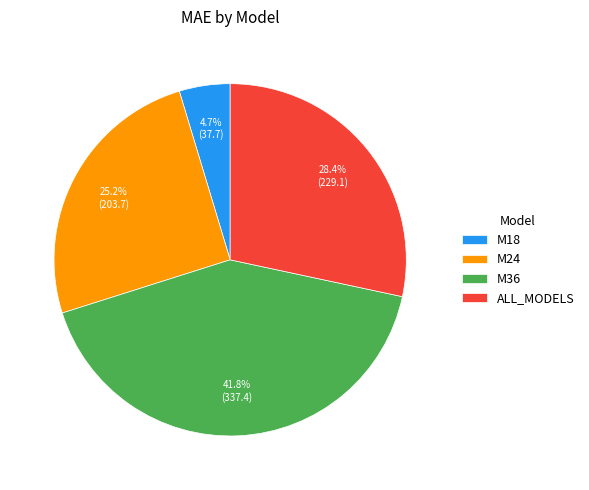

Does ALL_MODELS represent more than half of the total?

No